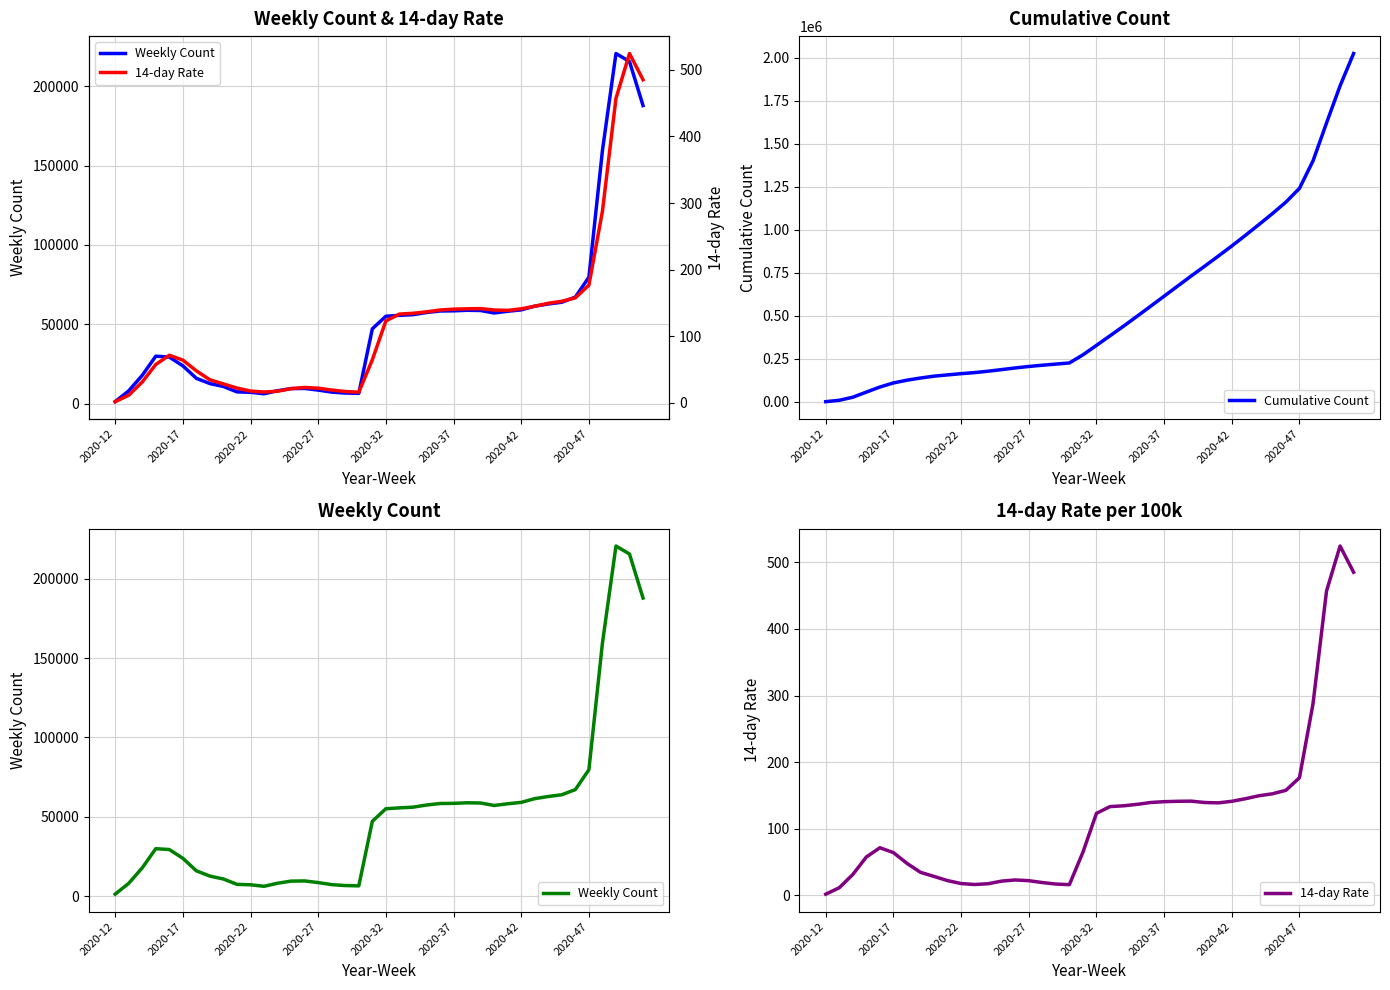

What is the difference between the second highest and second lowest values in the Cumulative Count series?

1827457